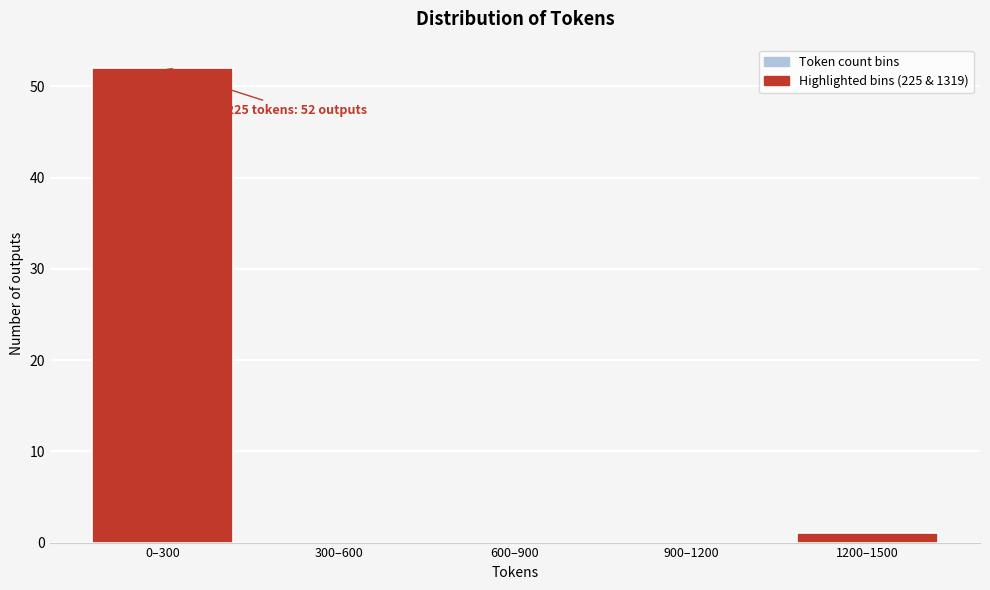

Reading left to right, list all the values displayed in this chart.

0–300=52	300–600=0	600–900=0	900–1200=0	1200–1500=1